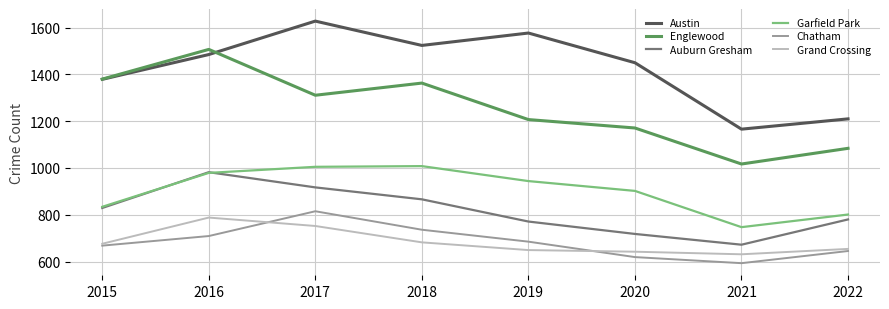

The Englewood series shows 372 at 2015. True or false?

False